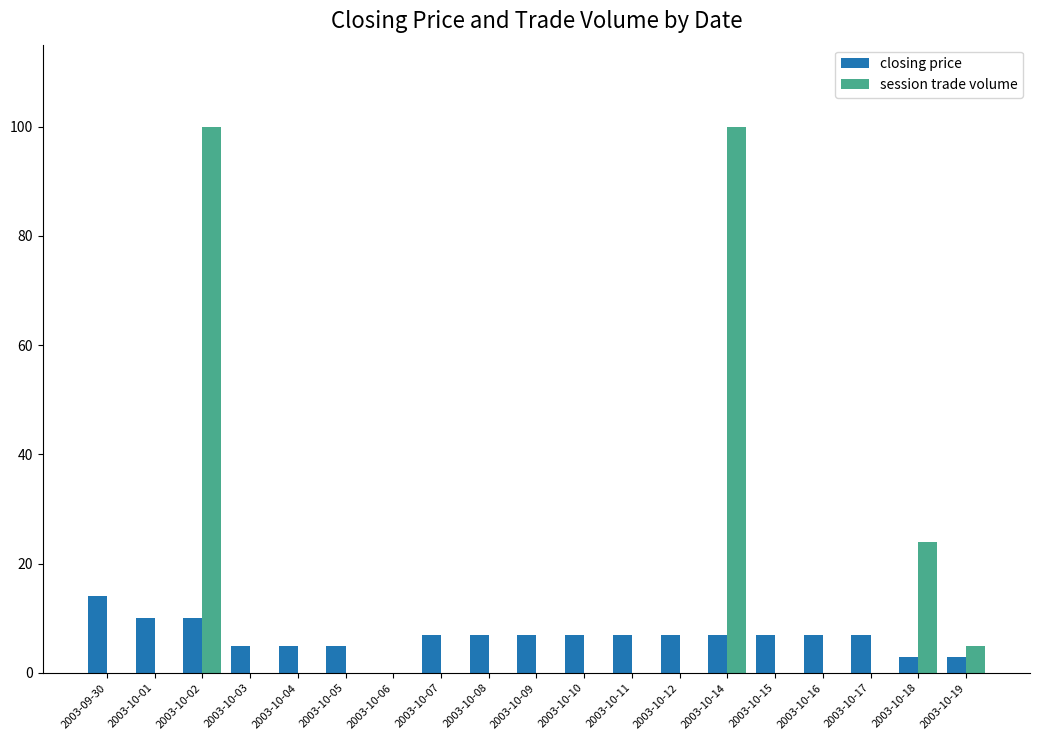

Is the value of session trade volume at 2003-10-07 greater than the value of closing price at 2003-10-14?

No